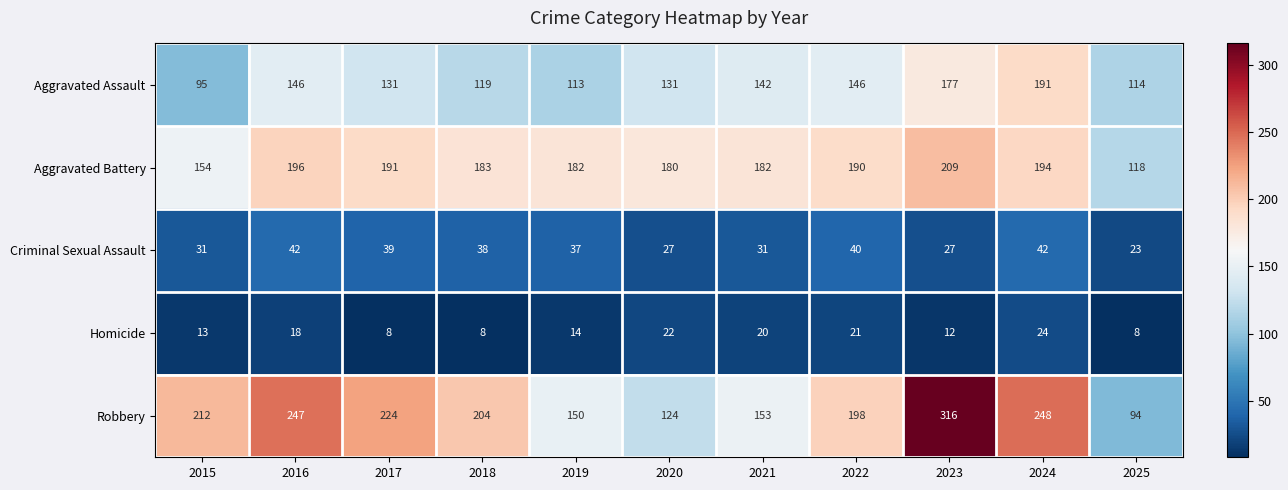

At how many categories does at least one series exceed 288?

1